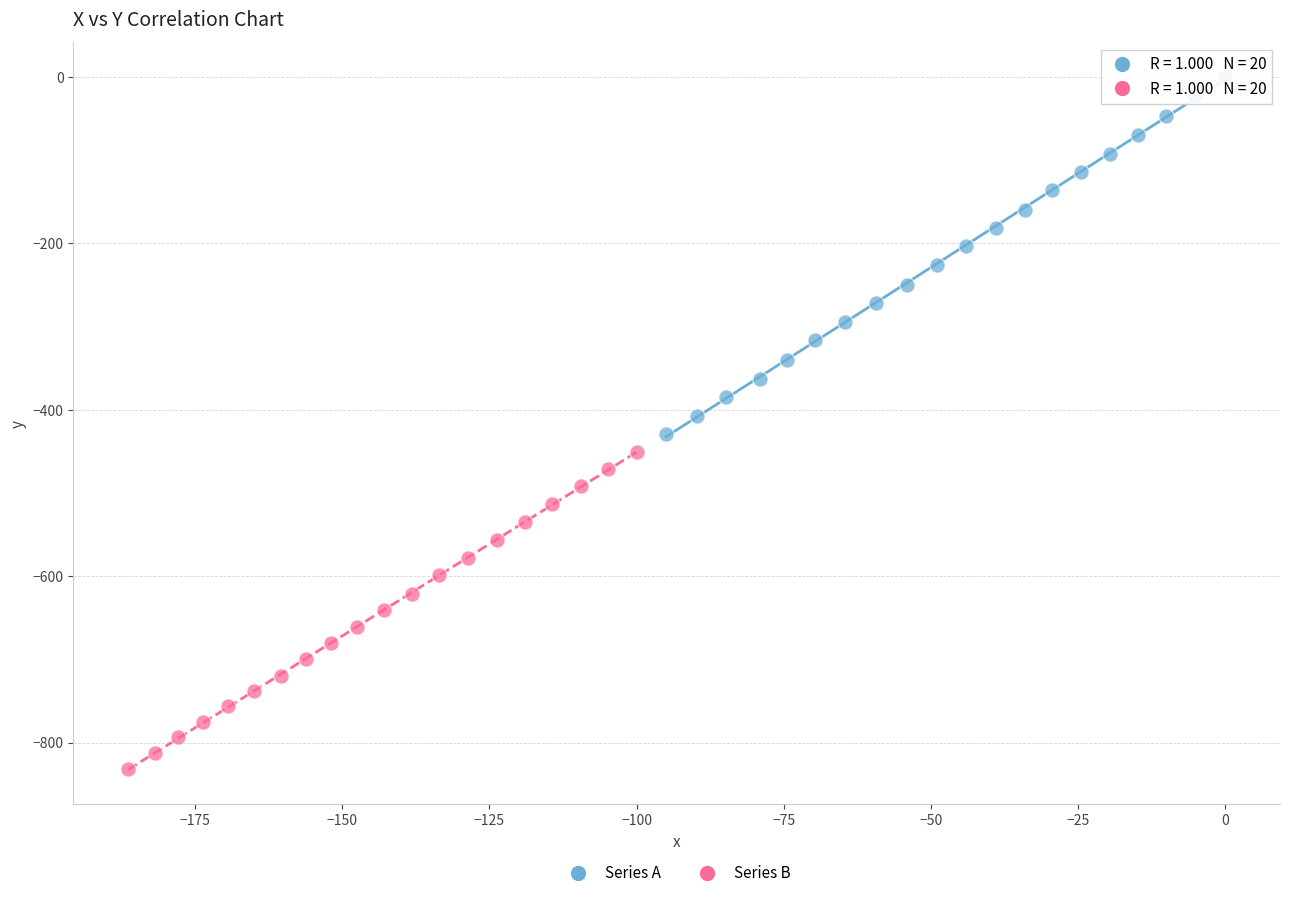

Which series has the widest spread of Y values?

Series A